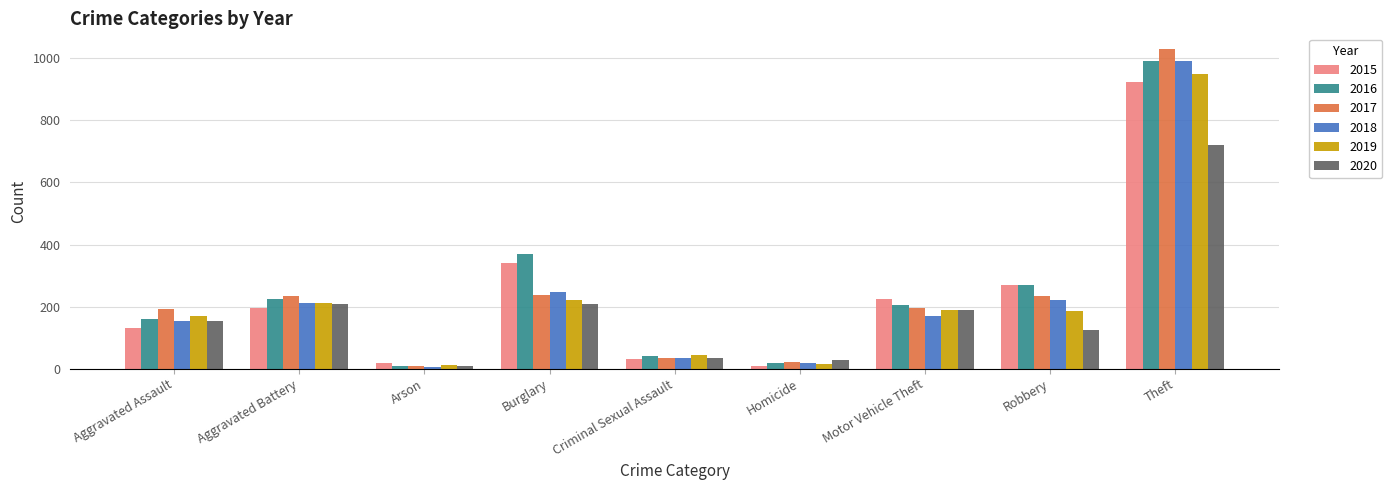

What is the lowest value of the 2018 series?

5